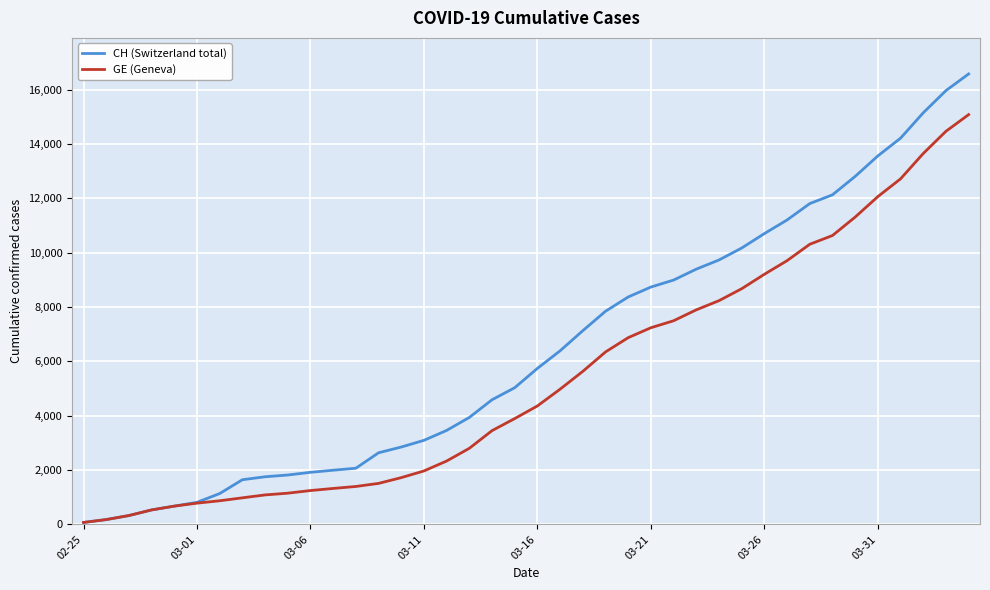

Which series has the widest spread of values?

CH (Switzerland total)